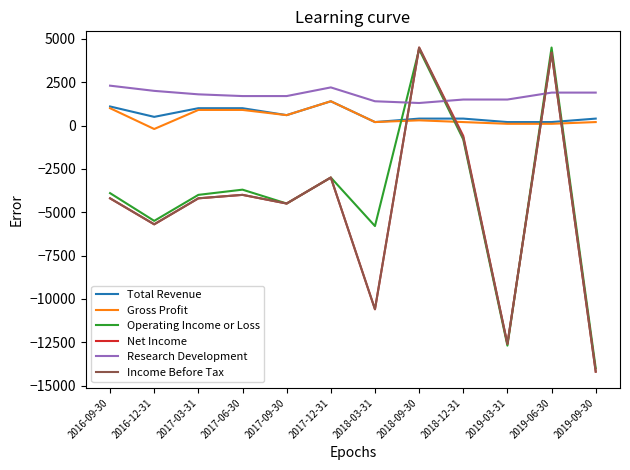

How many values in Gross Profit are below zero?

1